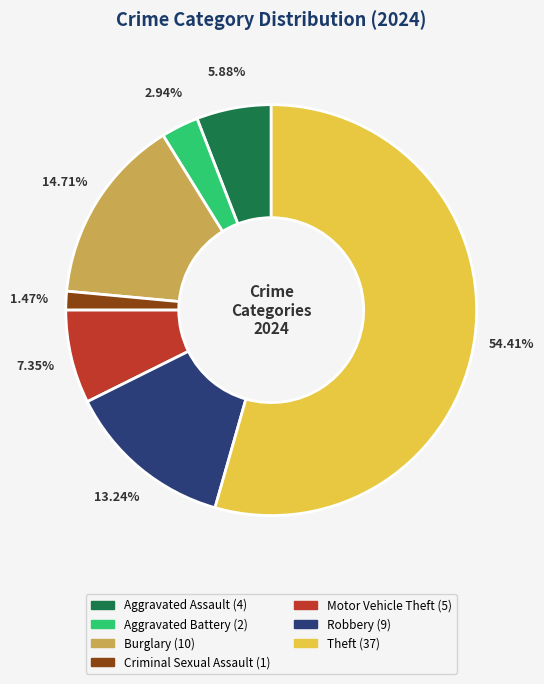

What is the total percentage of Aggravated Assault and Motor Vehicle Theft?

13.2%